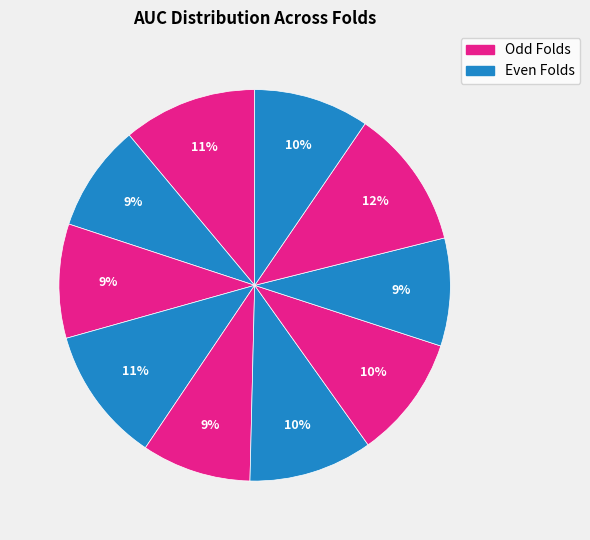

How many segments does this pie chart have?

10